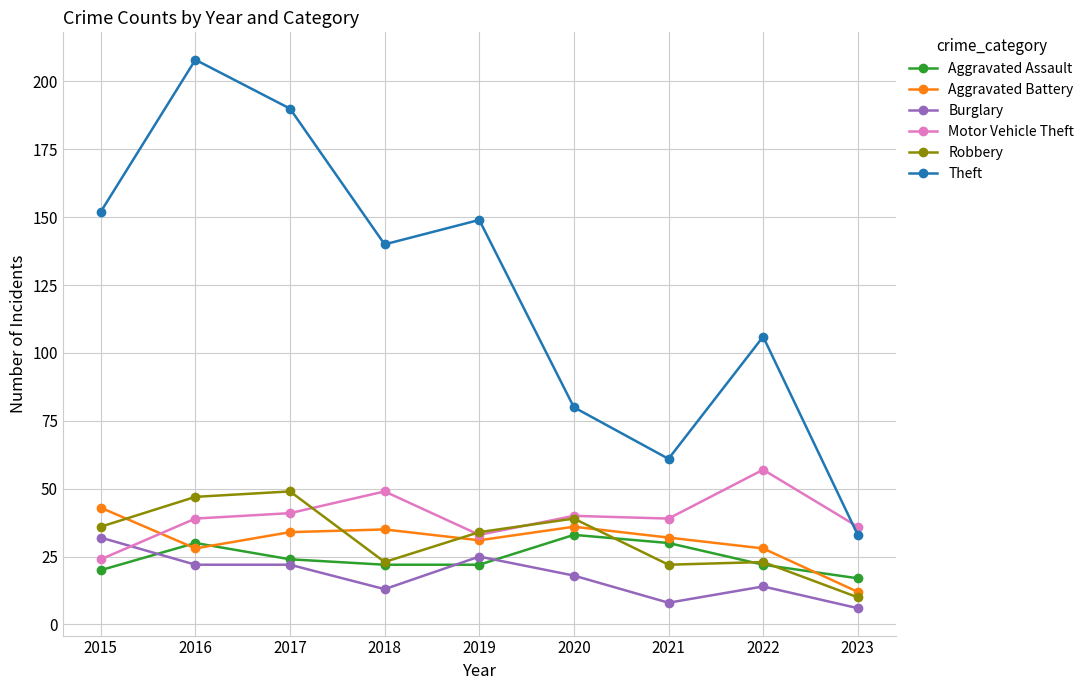

Reading left to right, transcribe all the data shown in this chart.

Aggravated Assault: 20	30	24	22	22	33	30	22	17
Aggravated Battery: 43	28	34	35	31	36	32	28	12
Burglary: 32	22	22	13	25	18	8	14	6
Motor Vehicle Theft: 24	39	41	49	33	40	39	57	36
Robbery: 36	47	49	23	34	39	22	23	10
Theft: 152	208	190	140	149	80	61	106	33